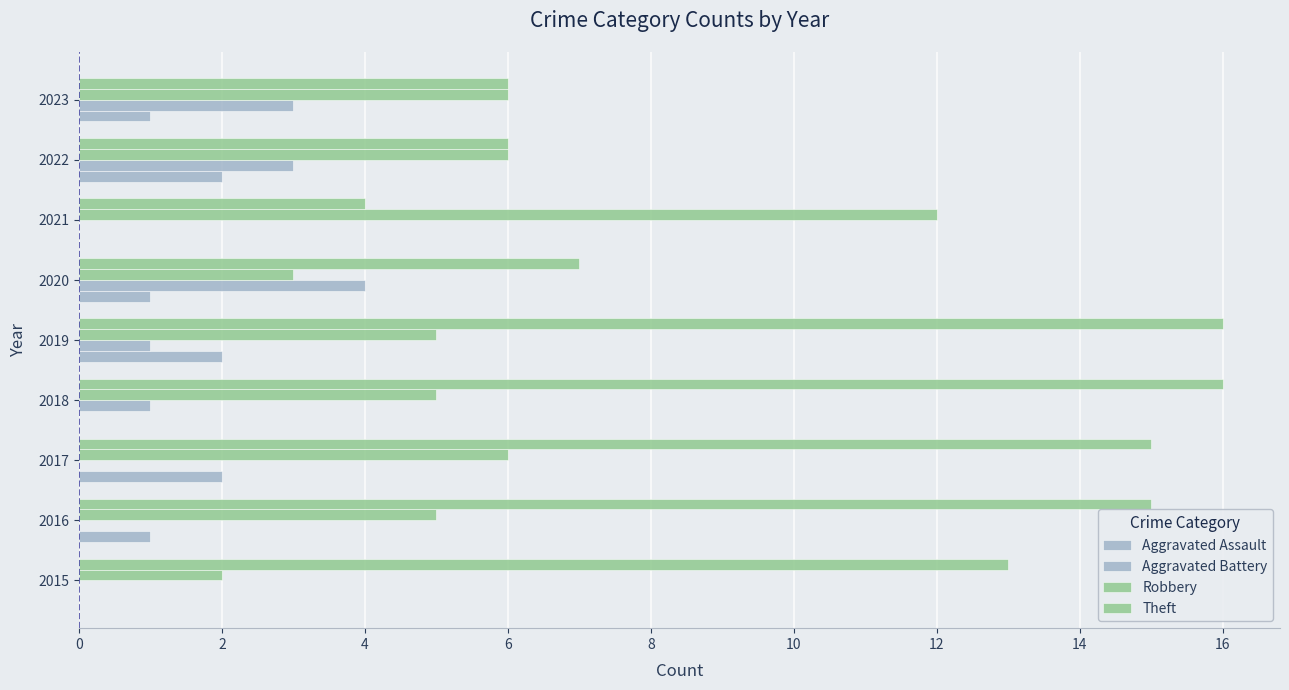

What is the greatest value displayed?

16